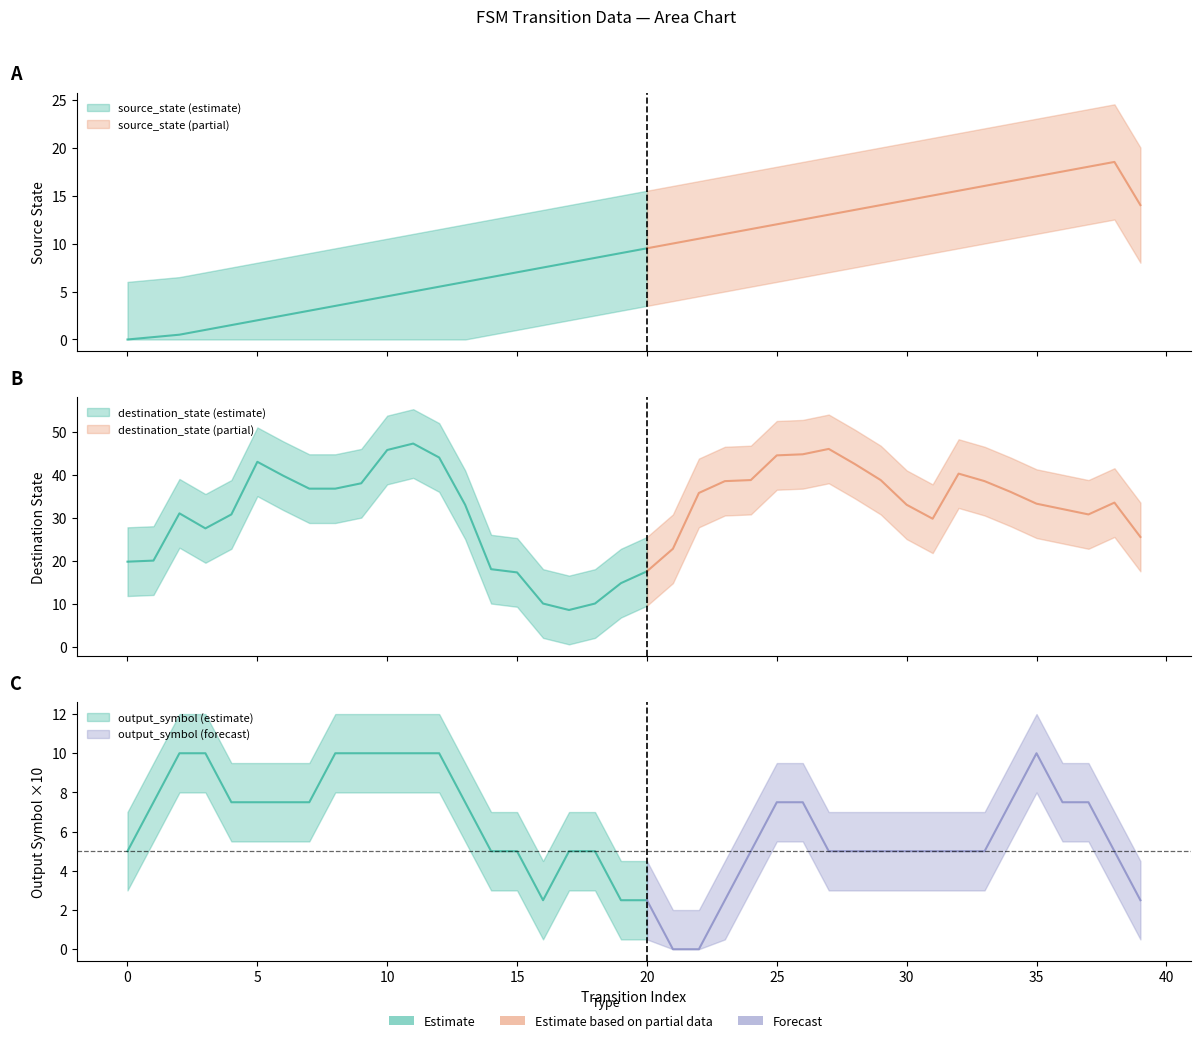

Rank the series by their maximum value, from highest to lowest.

destination_state, source_state, output_symbol